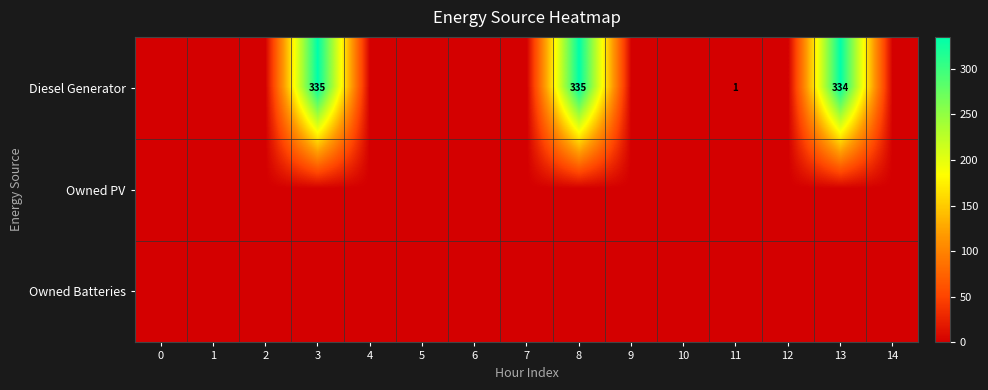

At which category is the sum across all series the highest?

3